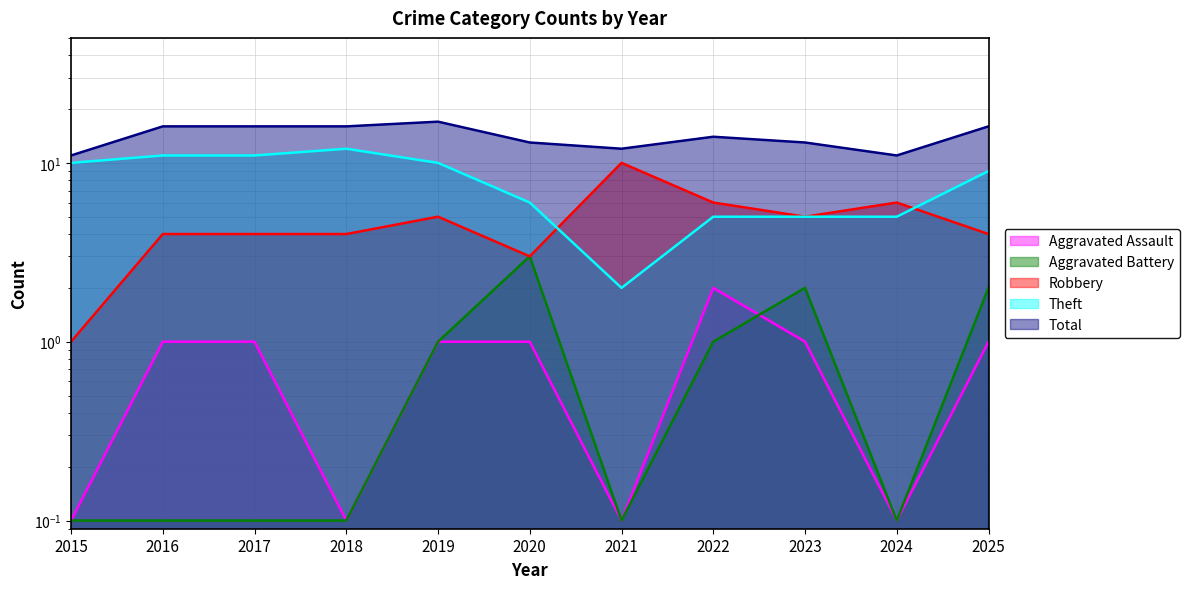

Where is the first local minimum for Aggravated Battery?

2021